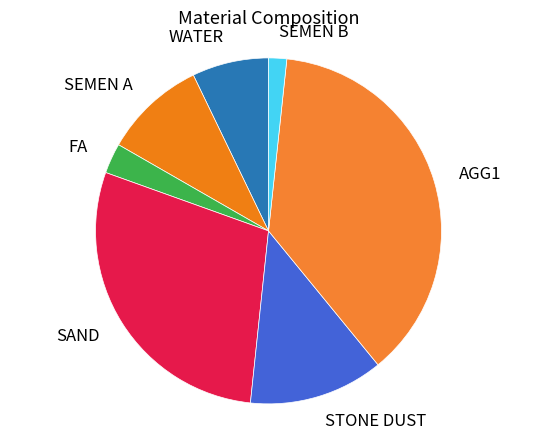

How many slices are in this pie chart?

7